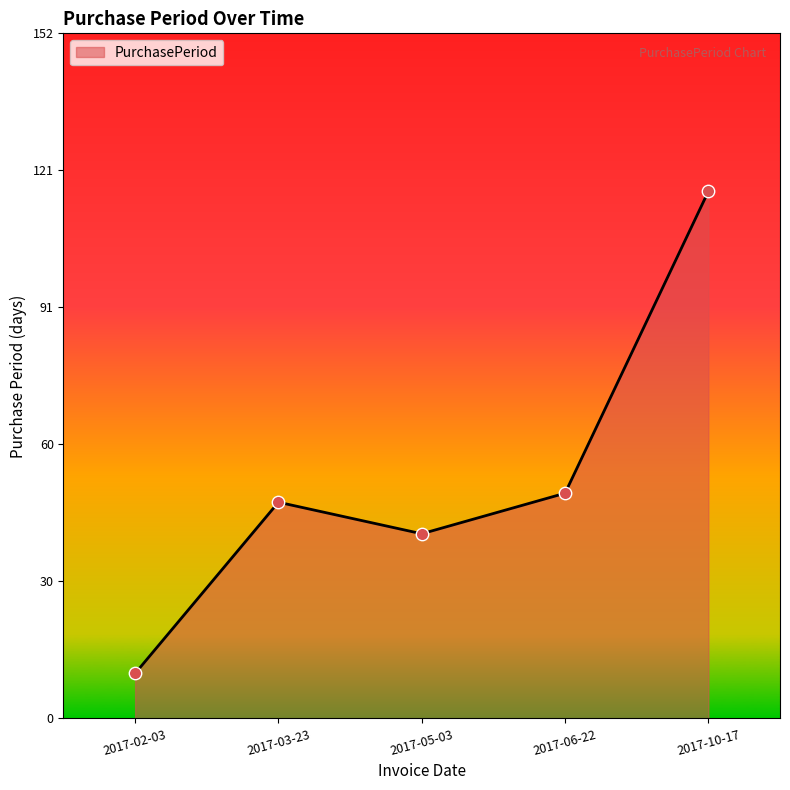

Which has a higher value, 2017-10-17 or 2017-02-03?

2017-10-17